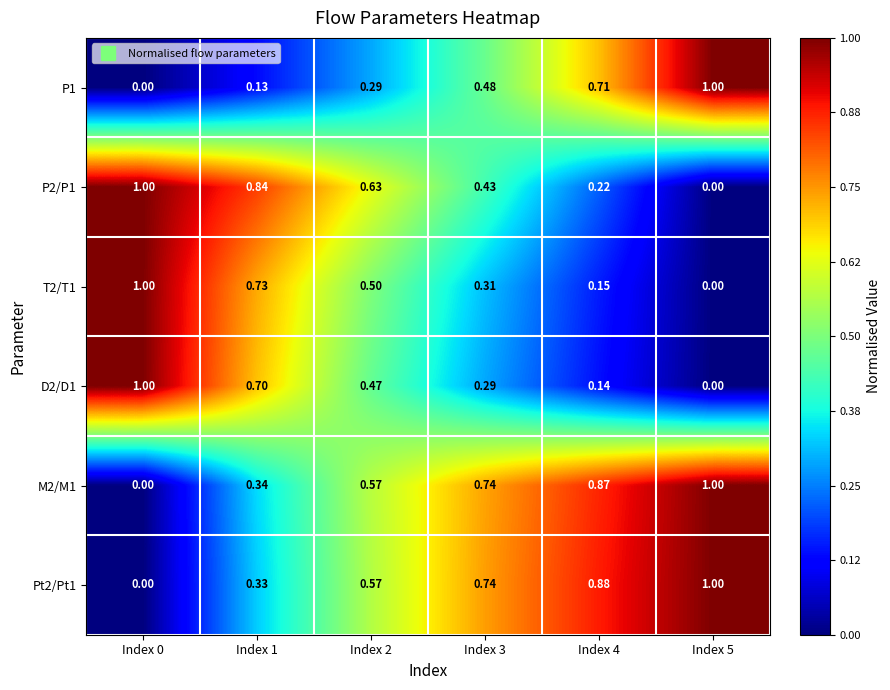

Reading left to right, list all the values displayed in this chart.

P1: Index 0=0.0	Index 1=0.1	Index 2=0.3	Index 3=0.5	Index 4=0.7	Index 5=1.0
P2/P1: Index 0=1.0	Index 1=0.8	Index 2=0.6	Index 3=0.4	Index 4=0.2	Index 5=0.0
T2/T1: Index 0=1.0	Index 1=0.7	Index 2=0.5	Index 3=0.3	Index 4=0.1	Index 5=0.0
D2/D1: Index 0=1.0	Index 1=0.7	Index 2=0.5	Index 3=0.3	Index 4=0.1	Index 5=0.0
M2/M1: Index 0=0.0	Index 1=0.3	Index 2=0.6	Index 3=0.7	Index 4=0.9	Index 5=1.0
Pt2/Pt1: Index 0=0.0	Index 1=0.3	Index 2=0.6	Index 3=0.7	Index 4=0.9	Index 5=1.0